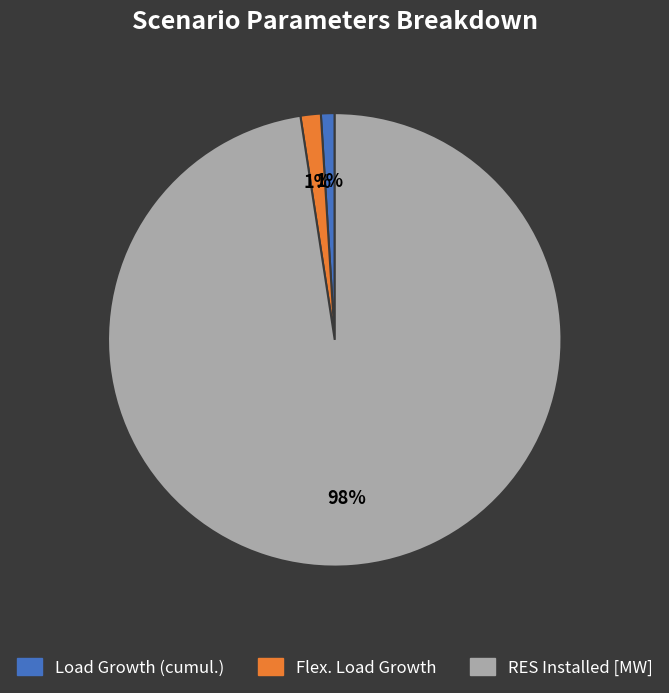

Does Load Growth (cumul.) represent more than half of the total?

No